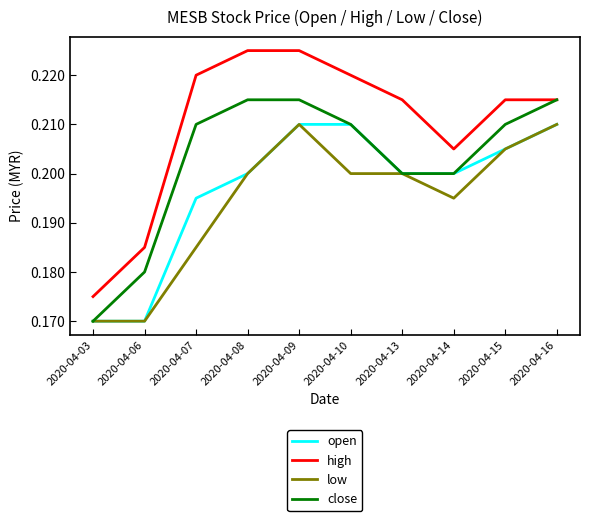

True or false: low and high cross at least once.

False